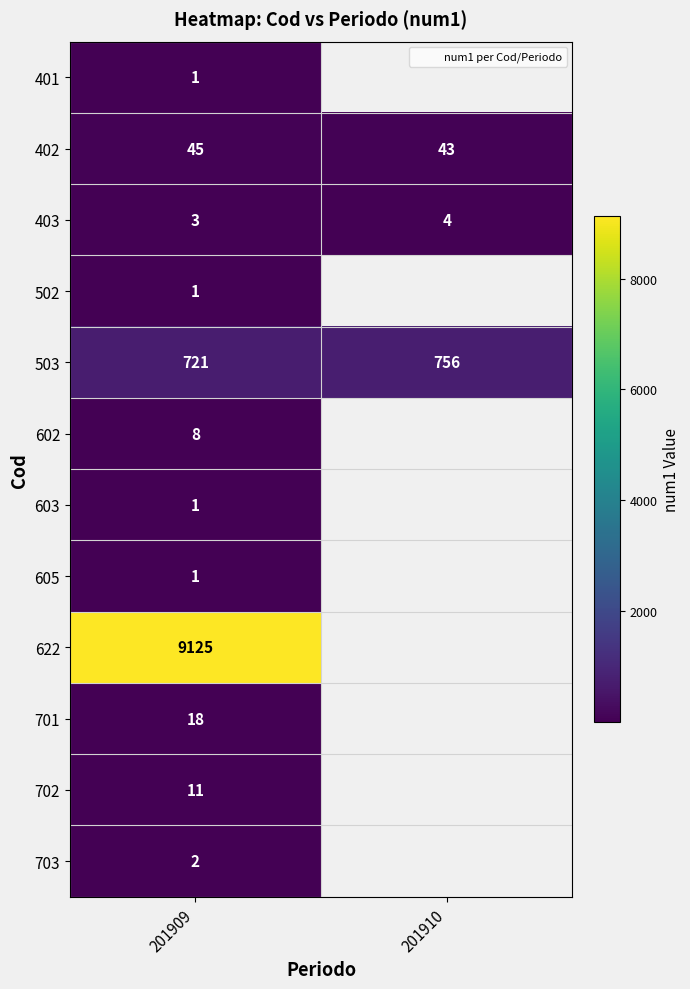

What is the difference between the 403 values at 201909 and 201910?

1.0